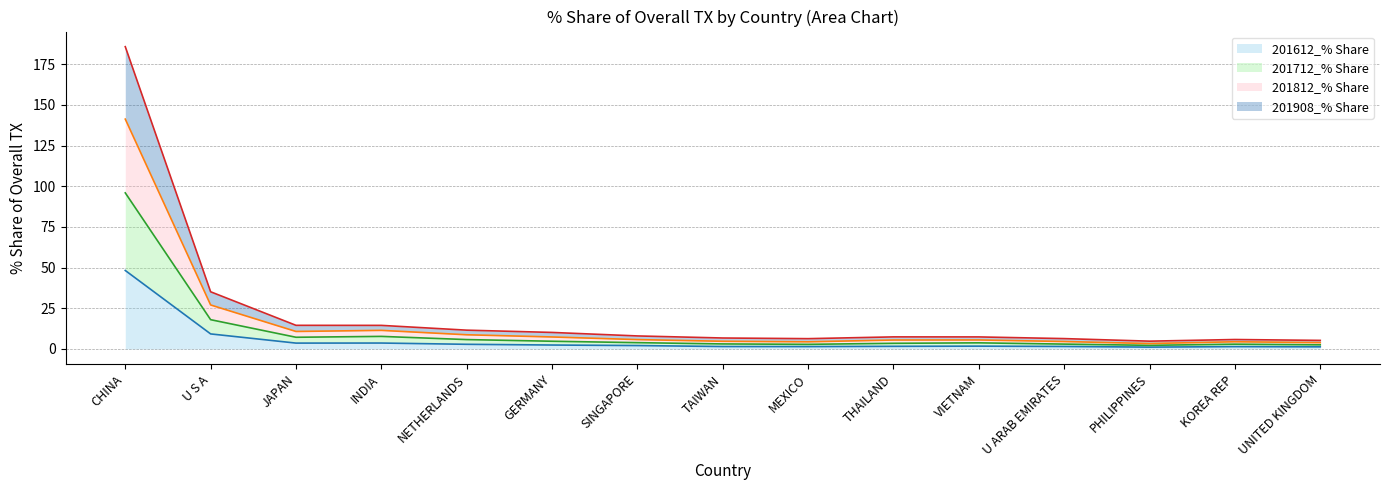

Where is 201612_% Share nearest to the value 24?

U S A